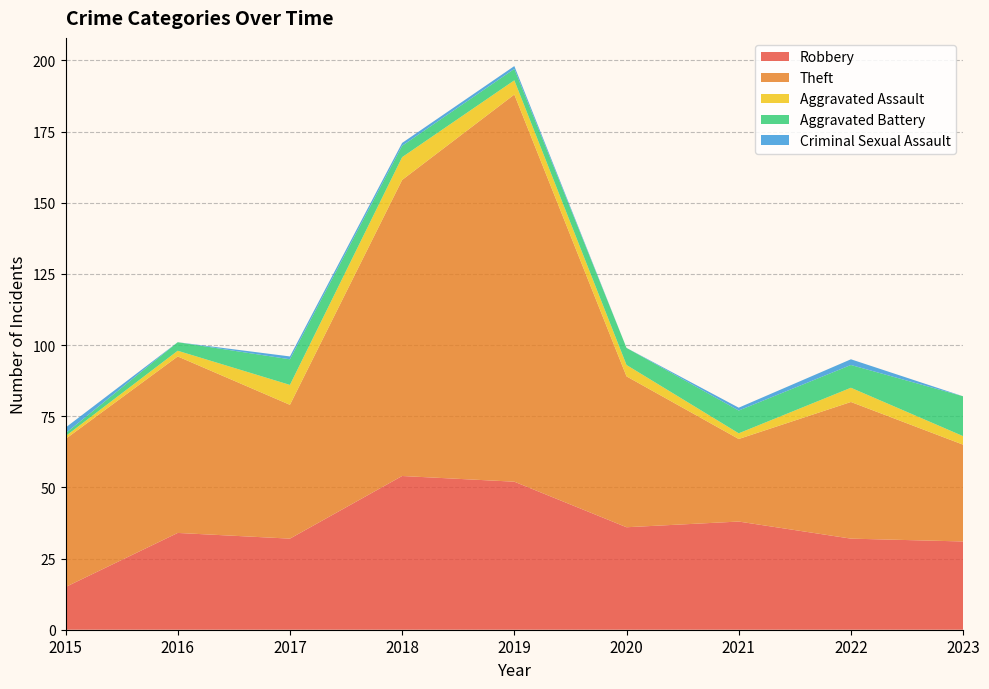

Reading left to right, transcribe all the data shown in this chart.

Robbery: 2015=15	2016=34	2017=32	2018=54	2019=52	2020=36	2021=38	2022=32	2023=31
Theft: 2015=52	2016=62	2017=47	2018=104	2019=136	2020=53	2021=29	2022=48	2023=34
Aggravated Assault: 2015=1	2016=2	2017=7	2018=8	2019=5	2020=4	2021=2	2022=5	2023=3
Aggravated Battery: 2015=1	2016=3	2017=9	2018=4	2019=4	2020=6	2021=8	2022=8	2023=14
Criminal Sexual Assault: 2015=2	2016=0	2017=1	2018=1	2019=1	2020=0	2021=1	2022=2	2023=0